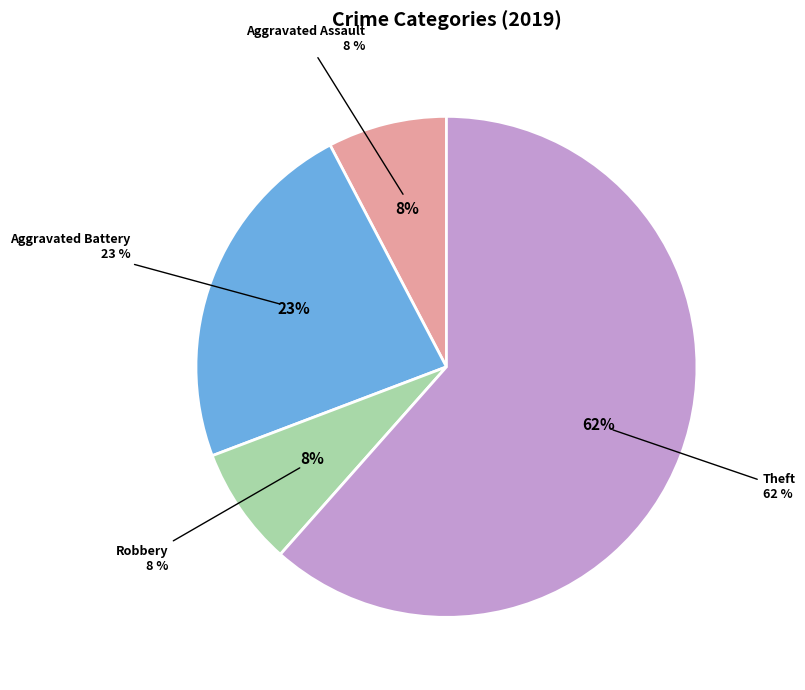

To the nearest percent, what portion does Robbery represent?

8%